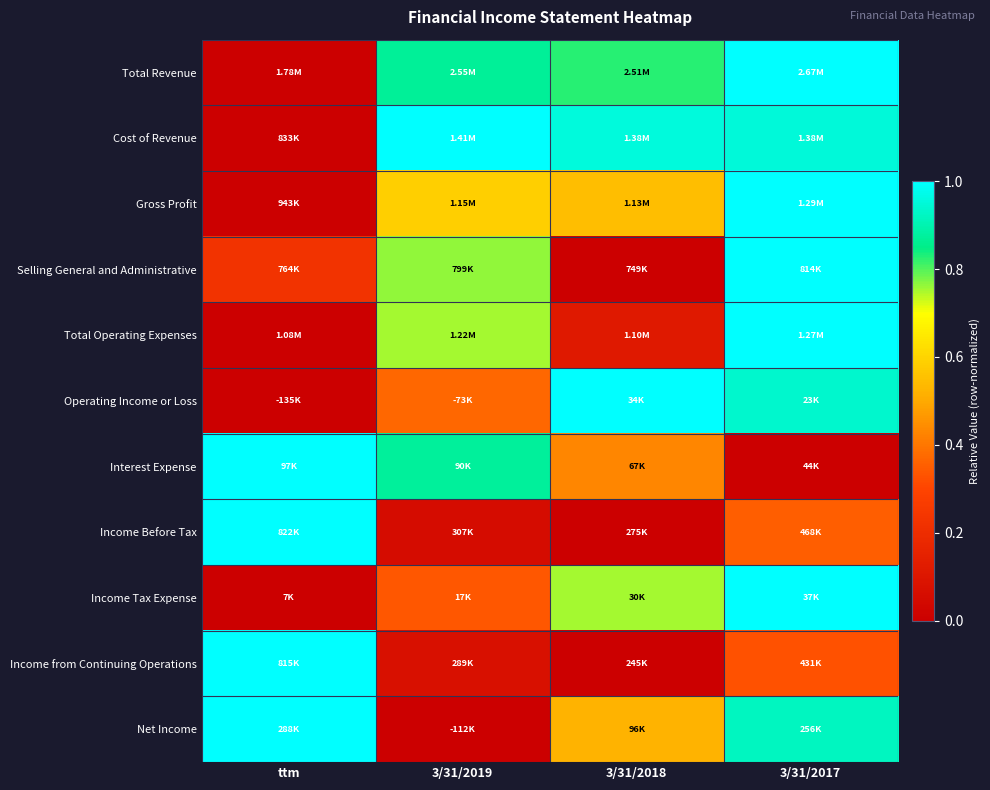

Reading right to left, extract all data points from this chart.

Total Revenue: 3/31/2017=1.0	3/31/2018=0.8	3/31/2019=0.9	ttm=0.0
Cost of Revenue: 3/31/2017=1.0	3/31/2018=1.0	3/31/2019=1.0	ttm=0.0
Gross Profit: 3/31/2017=1.0	3/31/2018=0.5	3/31/2019=0.6	ttm=0.0
Selling General and Administrative: 3/31/2017=1.0	3/31/2018=0.0	3/31/2019=0.8	ttm=0.2
Total Operating Expenses: 3/31/2017=1.0	3/31/2018=0.1	3/31/2019=0.8	ttm=0.0
Operating Income or Loss: 3/31/2017=0.9	3/31/2018=1.0	3/31/2019=0.4	ttm=0.0
Interest Expense: 3/31/2017=0.0	3/31/2018=0.4	3/31/2019=0.9	ttm=1.0
Income Before Tax: 3/31/2017=0.4	3/31/2018=0.0	3/31/2019=0.1	ttm=1.0
Income Tax Expense: 3/31/2017=1.0	3/31/2018=0.8	3/31/2019=0.3	ttm=0.0
Income from Continuing Operations: 3/31/2017=0.3	3/31/2018=0.0	3/31/2019=0.1	ttm=1.0
Net Income: 3/31/2017=0.9	3/31/2018=0.5	3/31/2019=0.0	ttm=1.0